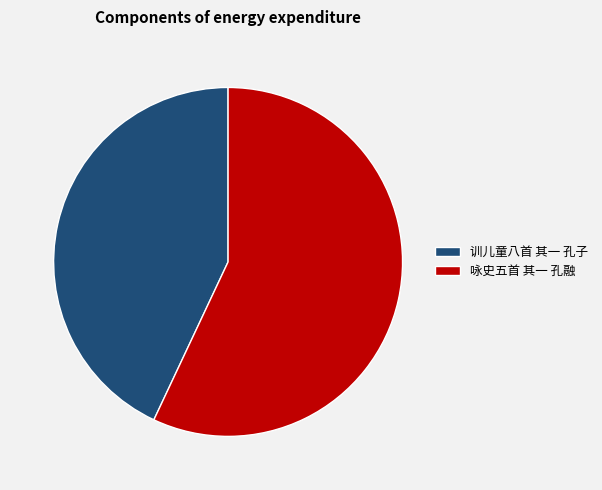

Between 训儿童八首 其一 孔子 and 咏史五首 其一 孔融, which is larger?

咏史五首 其一 孔融